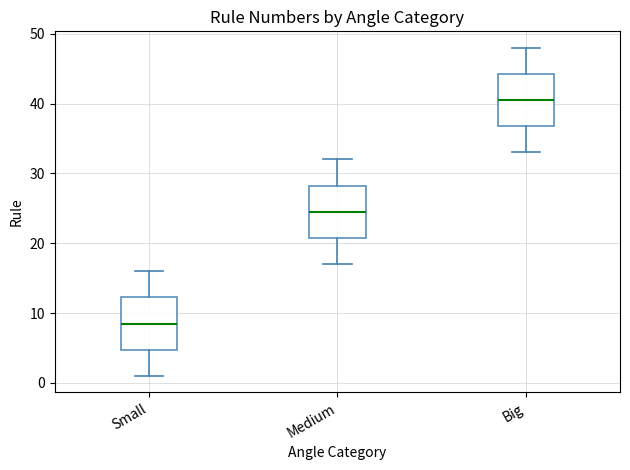

Where does the median line of the box for Big sit on the y-axis? The values are not printed on the chart, so give them approximately, as read against the axis.

41